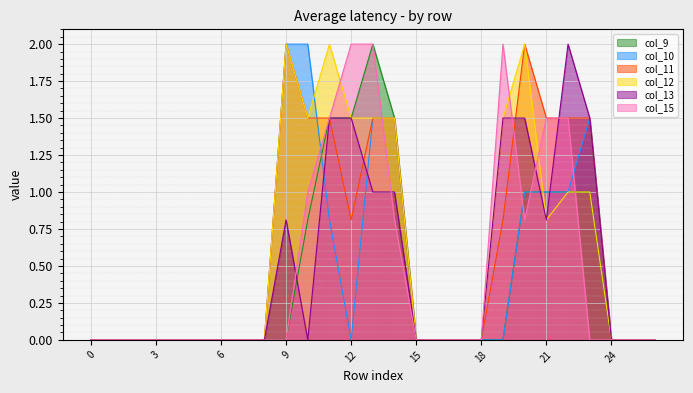

Is it true that col_11 equals 0.0 at 25?

True